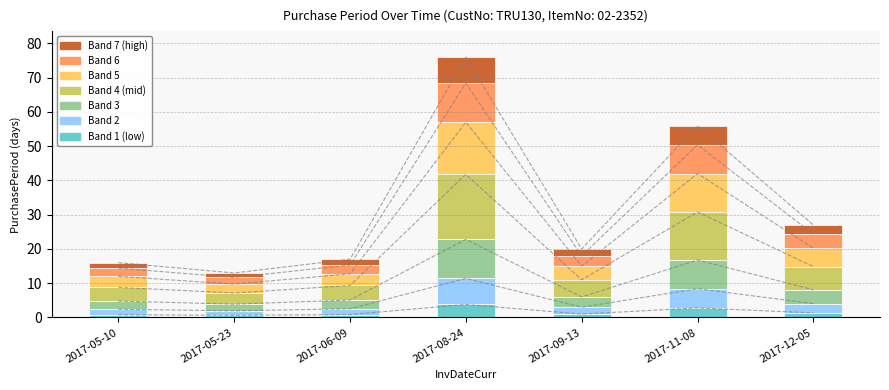

What is the label of the 2nd bar from the right?

2017-11-08